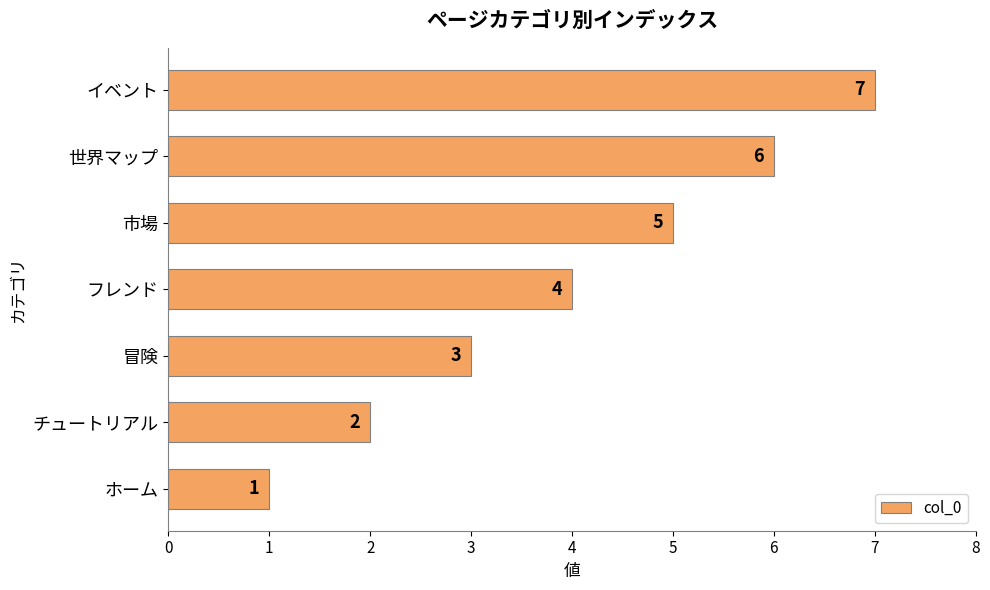

Rank the categories by value from lowest to highest.

ホーム, チュートリアル, 冒険, フレンド, 市場, 世界マップ, イベント